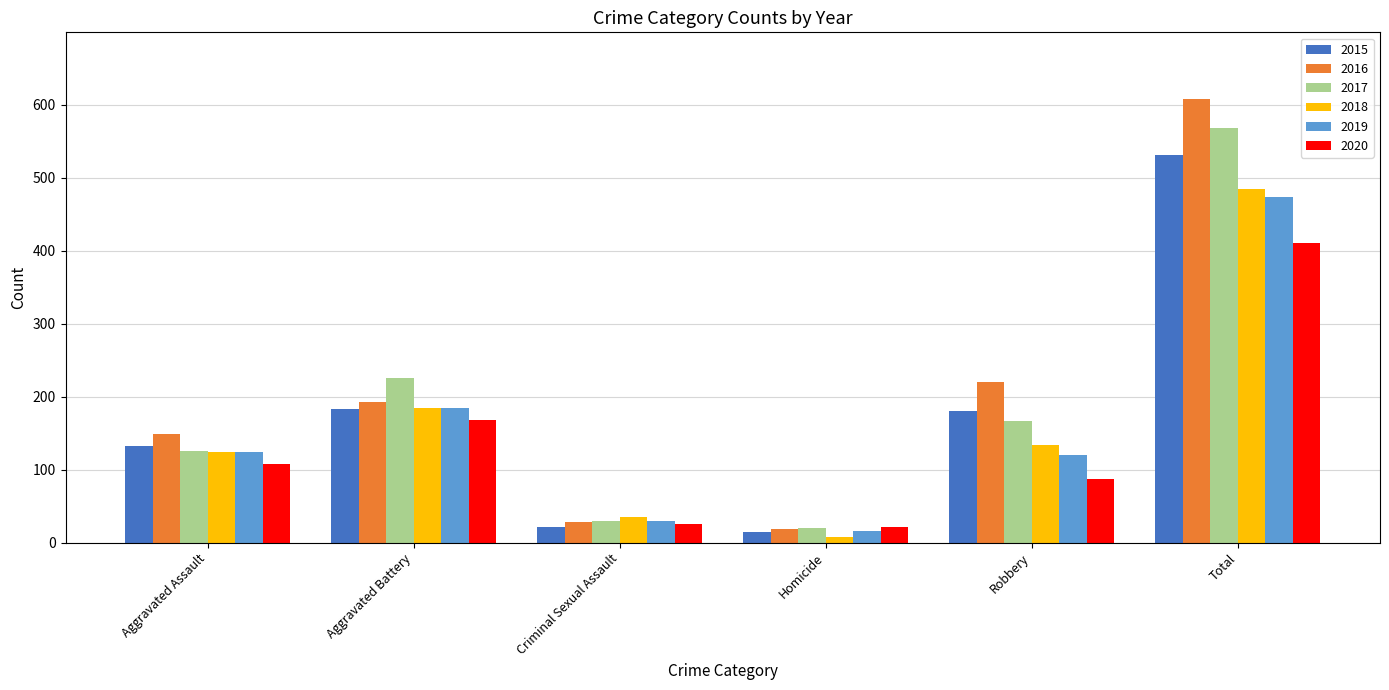

What is the value of the 2015 bar at the 2nd from the left?

183